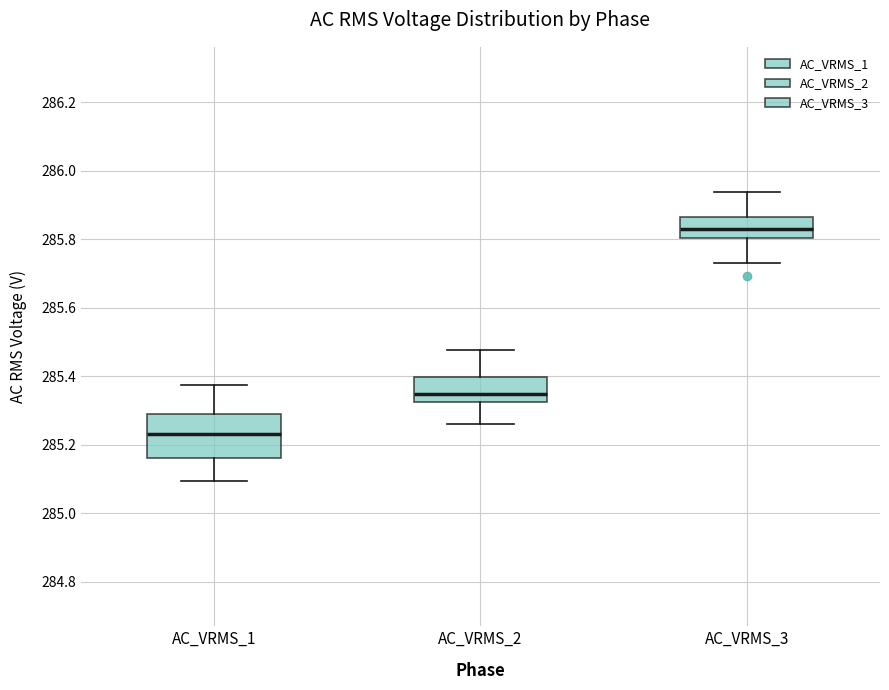

Reading left to right, transcribe this box plot: for each box, give where its median line is, the range the box spans, and where its two whiskers end, as read against the y-axis. The values are not printed on the chart, so give them approximately, as read against the axis.

AC_VRMS_1: median 285.24, box 285.16 to 285.28, whiskers 285.10 to 285.38
AC_VRMS_2: median 285.34, box 285.32 to 285.40, whiskers 285.26 to 285.48
AC_VRMS_3: median 285.84, box 285.80 to 285.86, whiskers 285.74 to 285.94